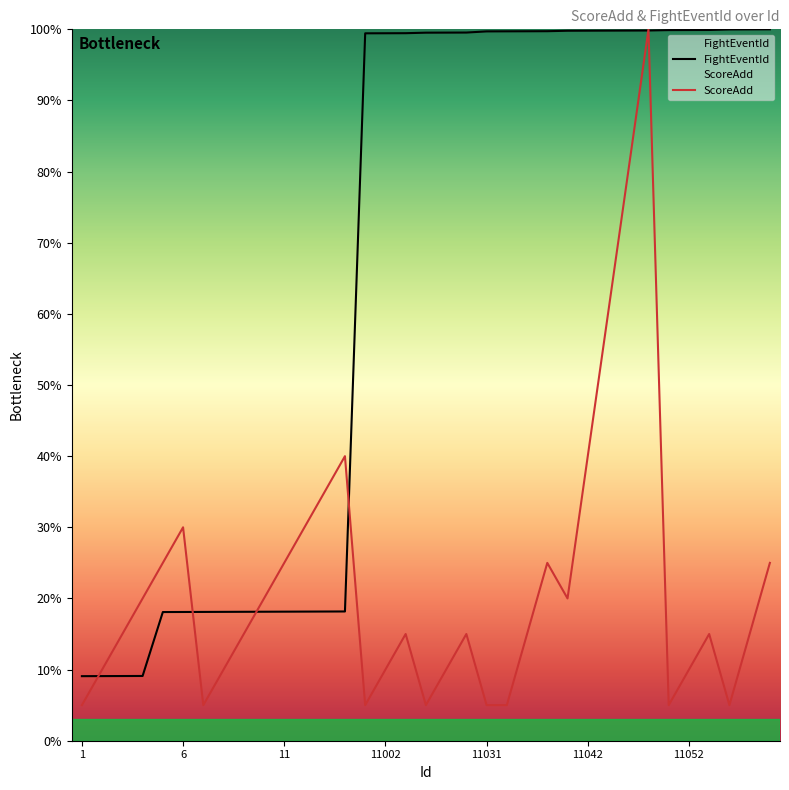

Rank the categories by FightEventId value from lowest to highest.

1, 2, 3, 4, 5, 6, 7, 8, 9, 10, 11, 12, 13, 14, 11001, 11002, 11003, 11011, 11012, 11013, 11031, 11032, 11033, 11034, 11041, 11042, 11043, 11044, 11045, 11051, 11052, 11053, 11061, 11062, 11063